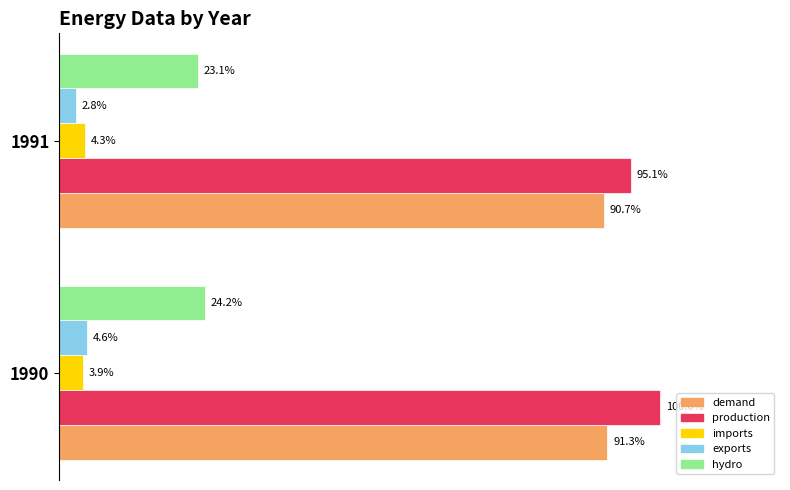

What are all the series names shown in the legend?

demand, production, imports, exports, hydro